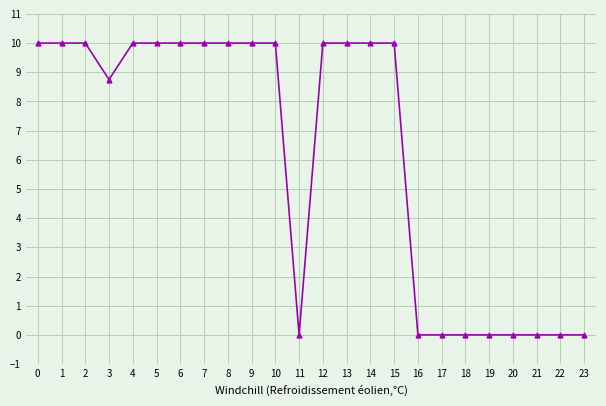

The chart shows a value of 6.5 at 11. True or false?

False